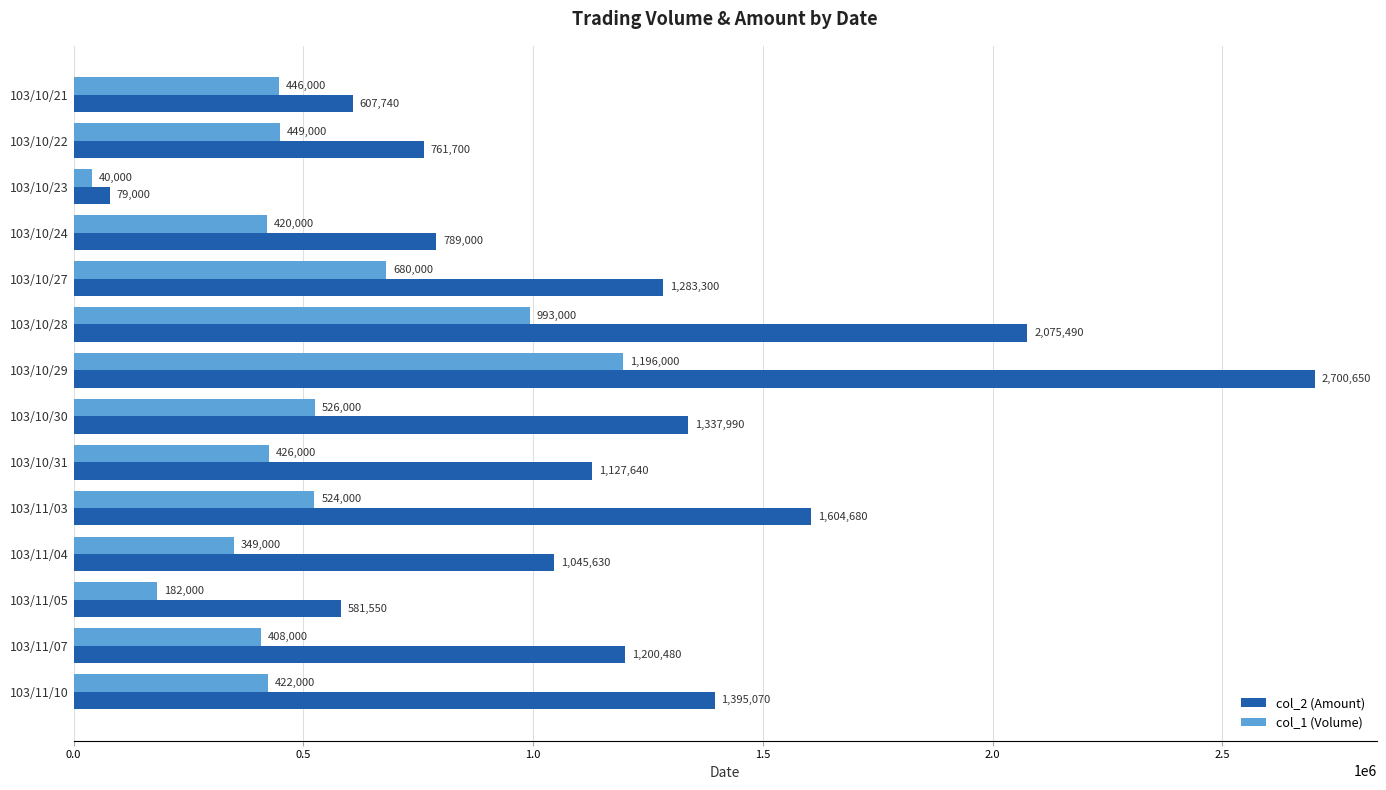

How many distinct data groups are displayed?

2